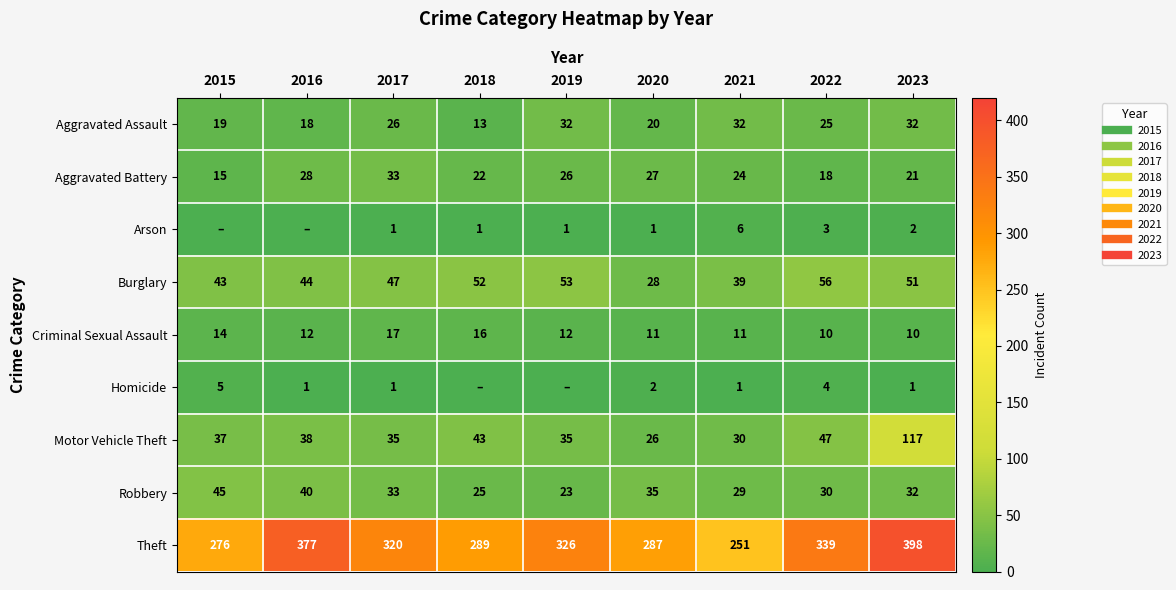

What is the maximum value for Burglary?

56